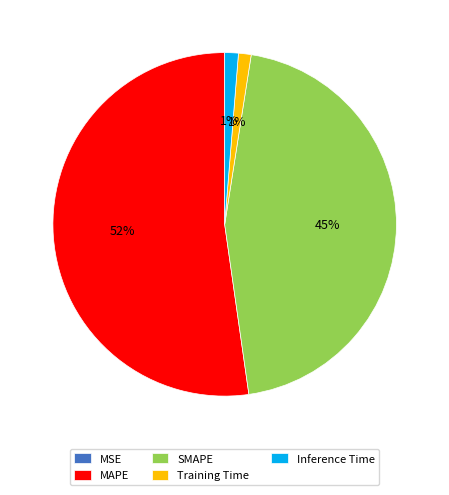

What is the largest slice in the pie chart?

MAPE